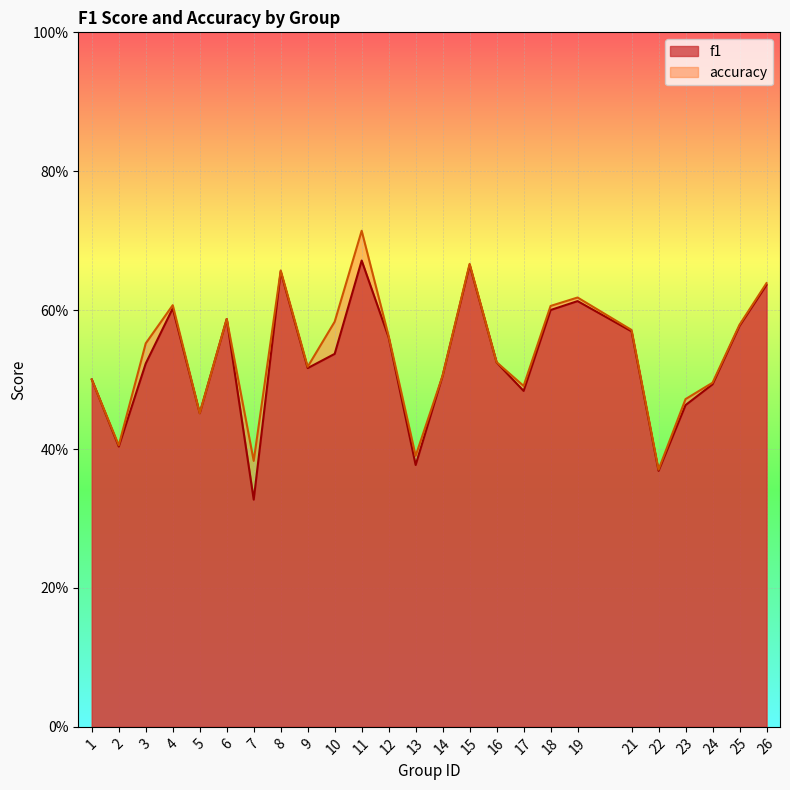

What is the approximate value of accuracy at 26?

0.6